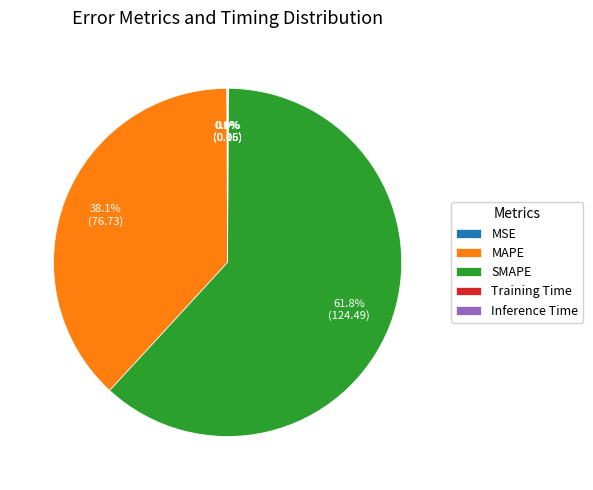

What is the largest slice in the pie chart?

SMAPE